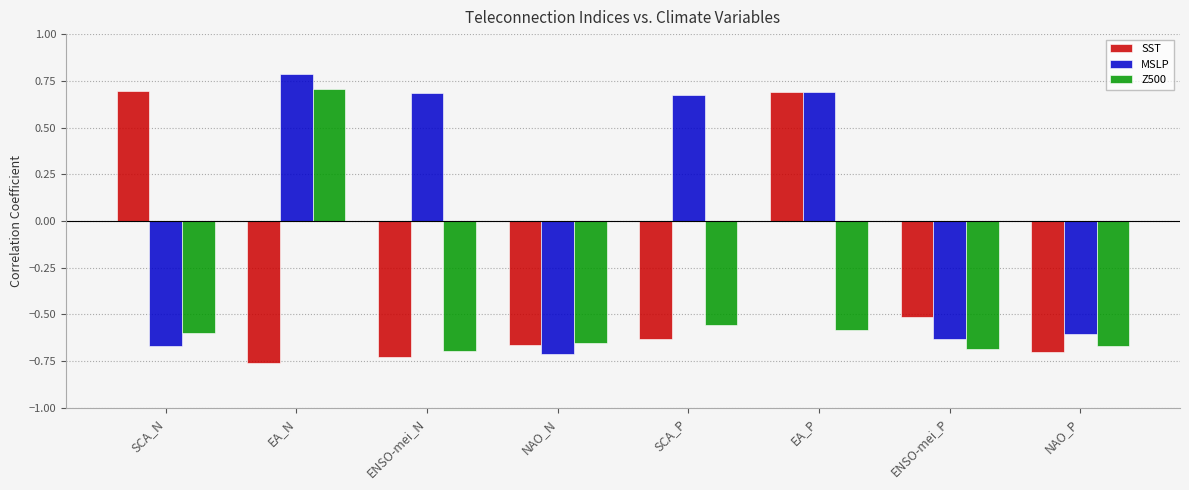

At which category does the chart reach its peak across all series?

EA_N